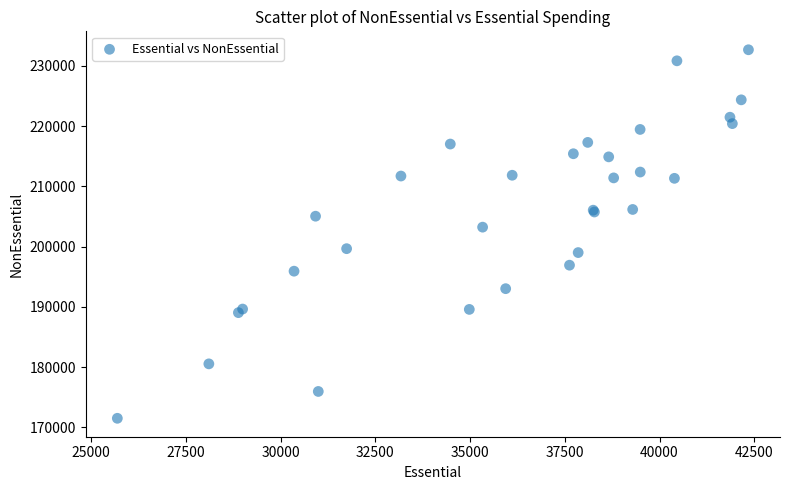

What Y value in the scatter plot is closest to 202102?

203243